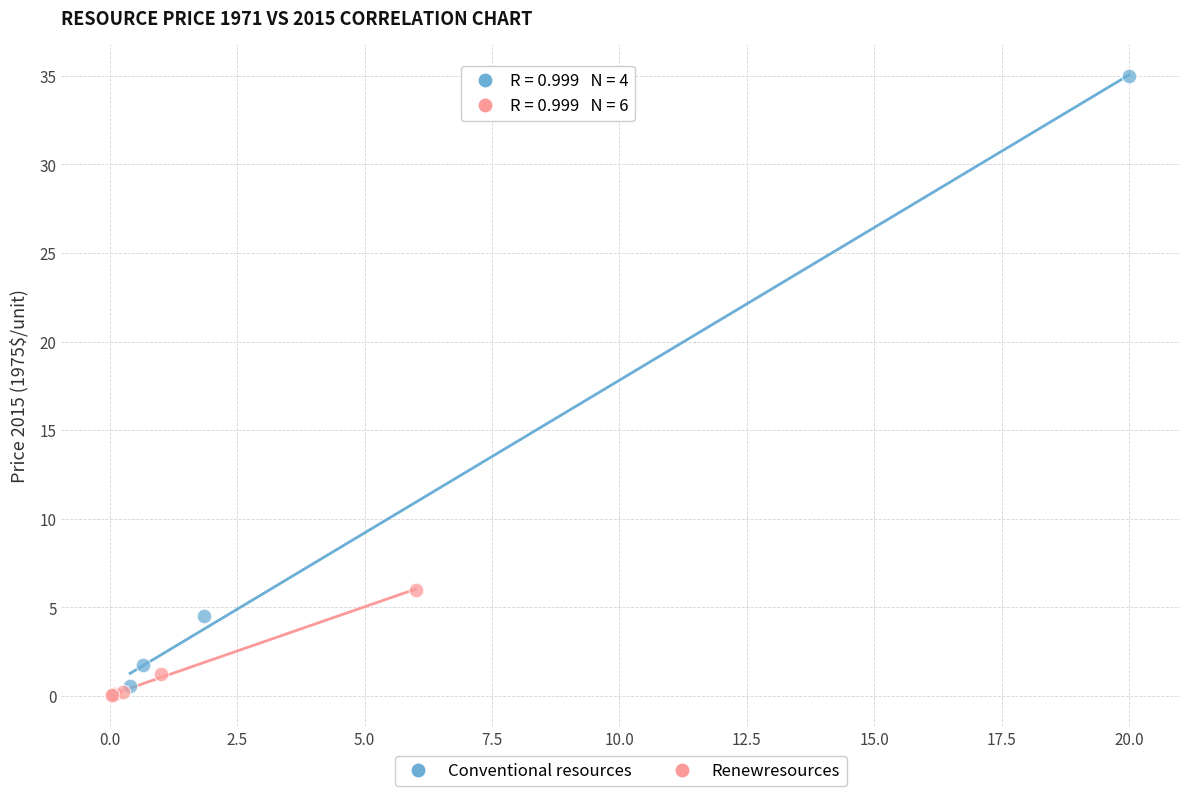

Which series reaches the maximum Y coordinate?

Conventional resources